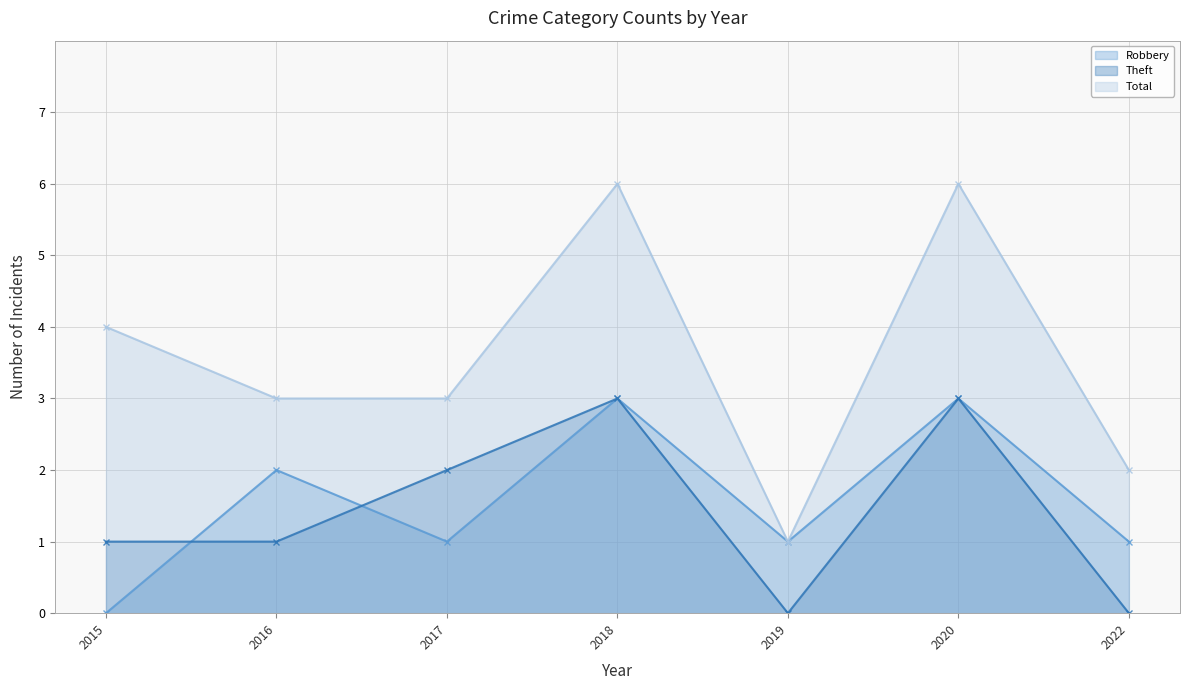

Between 2018 and 2020, which series saw the biggest shift?

Robbery